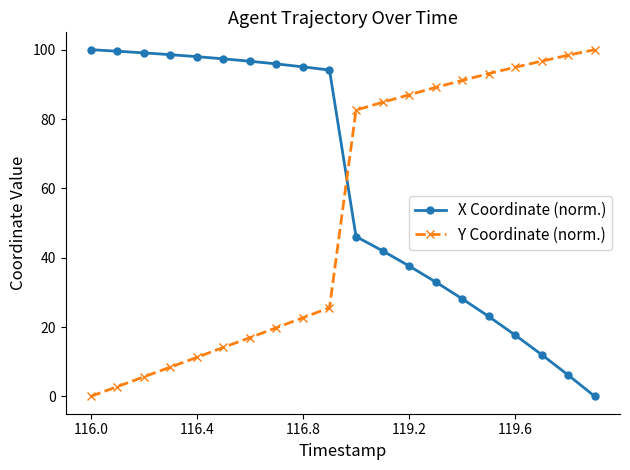

What is the maximum value shown in the chart?

100.0